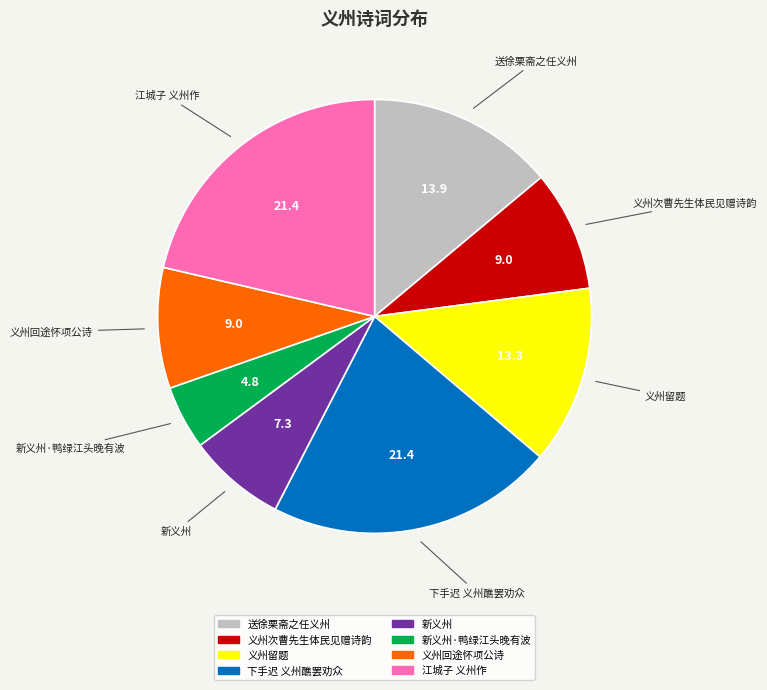

Is there a majority slice in this chart?

No